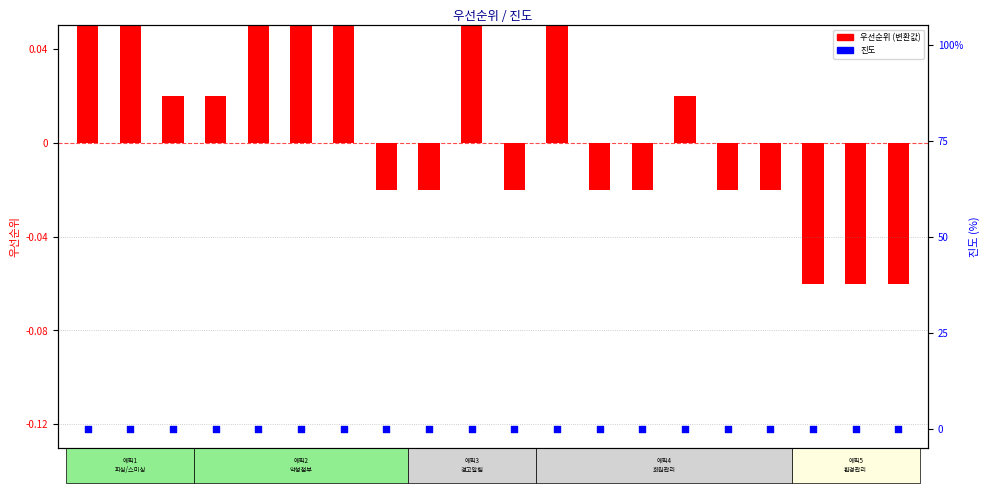

At which category is the sum across all series the highest?

S1-1